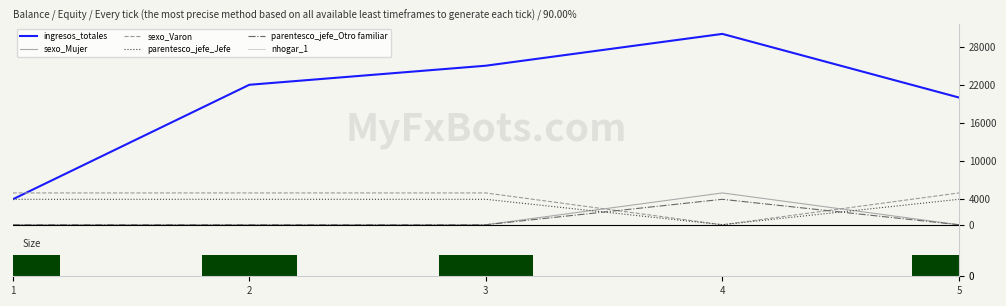

Which category has the lowest value in the sexo_Varon series?

1